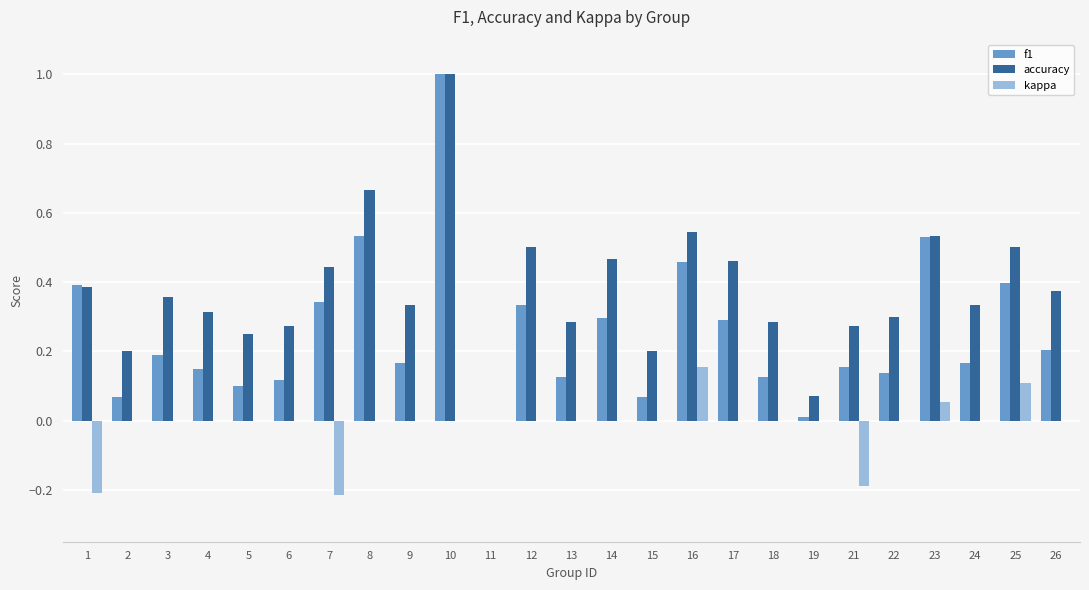

Which series changed the most between 14 and 16?

f1